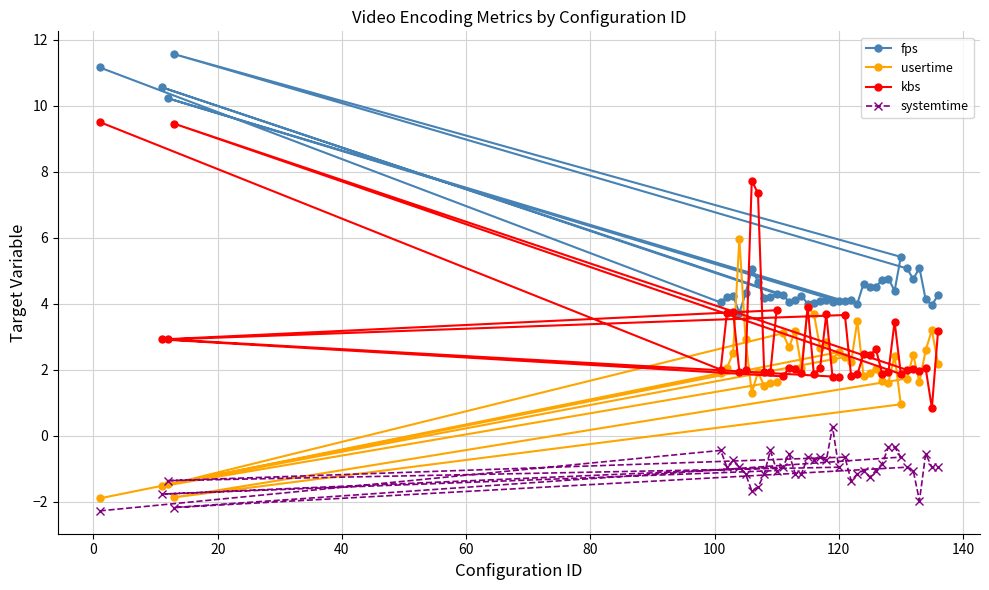

How many lines are shown in the chart?

4